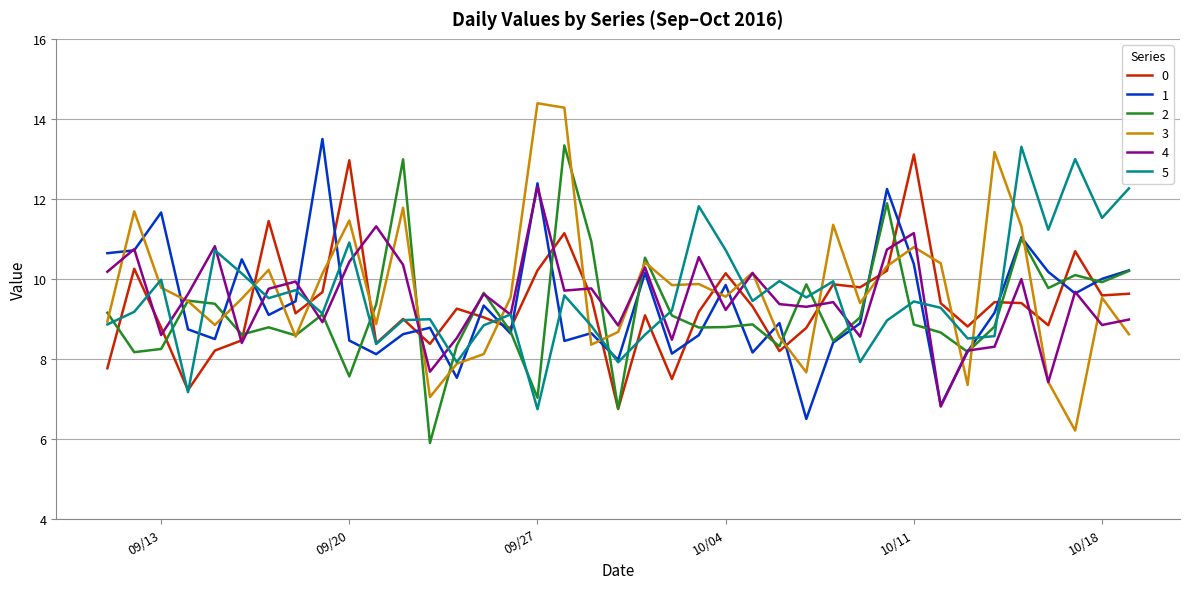

What is the smallest value displayed?

5.9